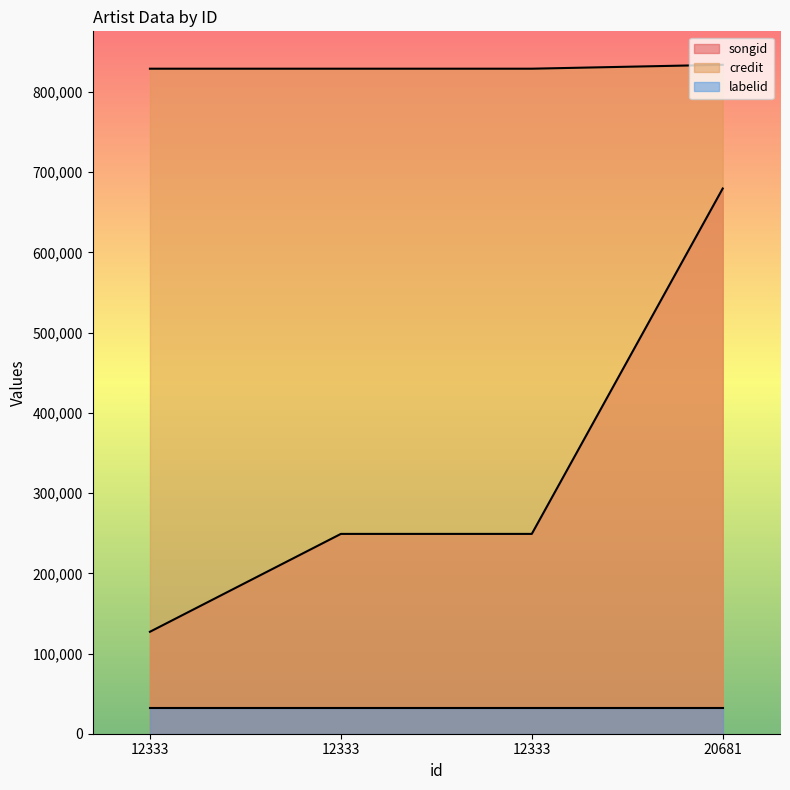

Is it true that songid equals 71706 at 12333?

False